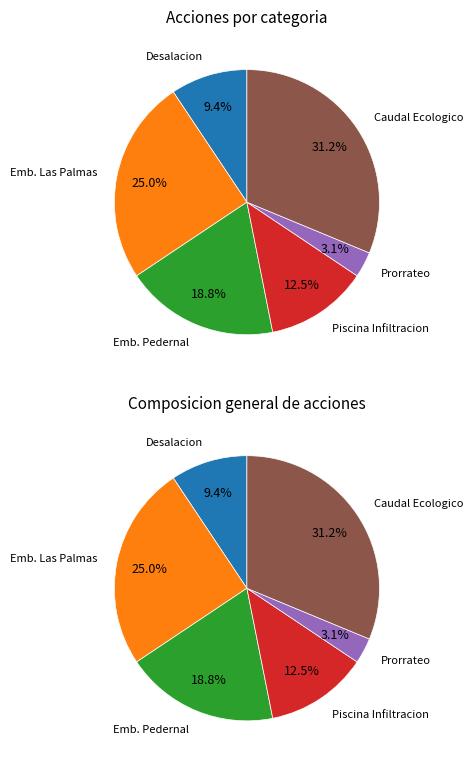

Which has a higher value, Prorrateo or Piscina de infiltracion?

Piscina de infiltracion